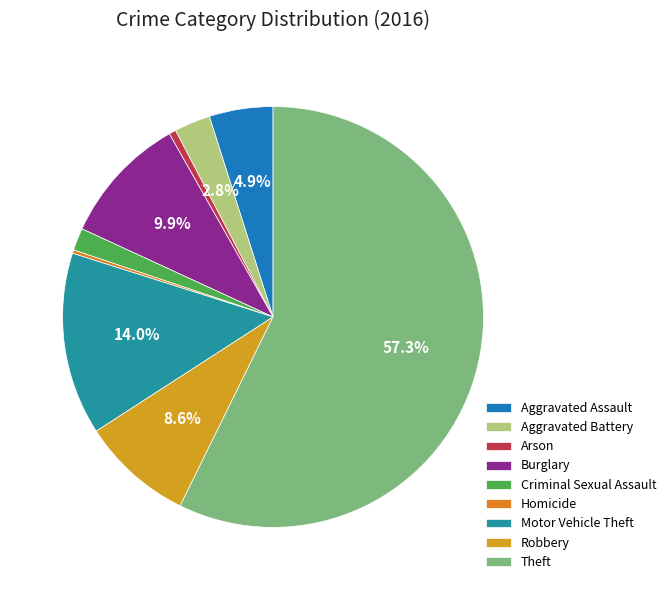

What is the total percentage of Burglary and Criminal Sexual Assault?

11.6%